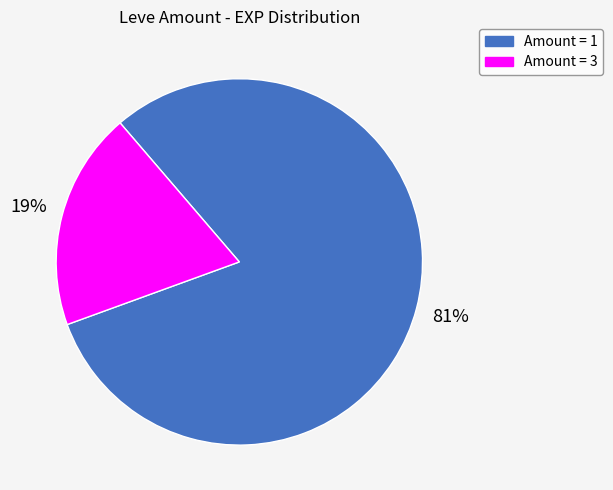

Which slice represents more than half of the pie?

Amount = 1